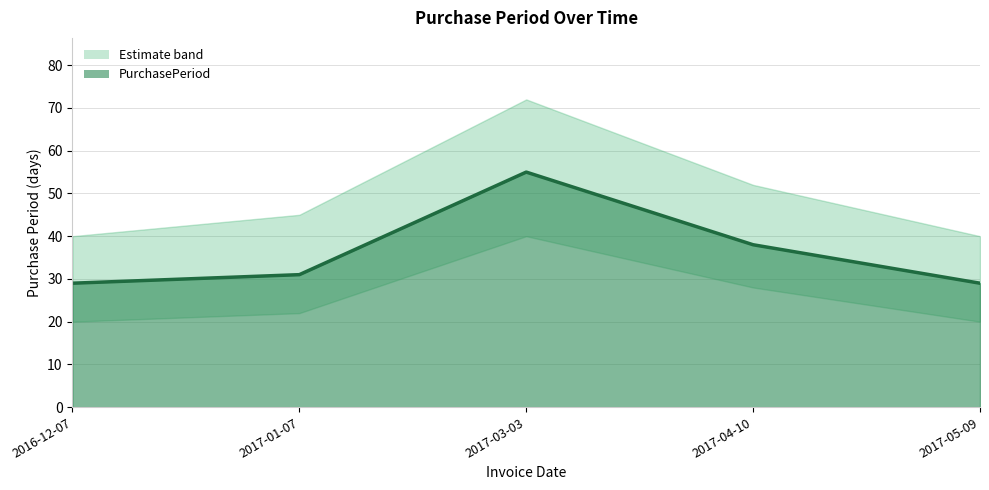

How many values exceed 31?

2